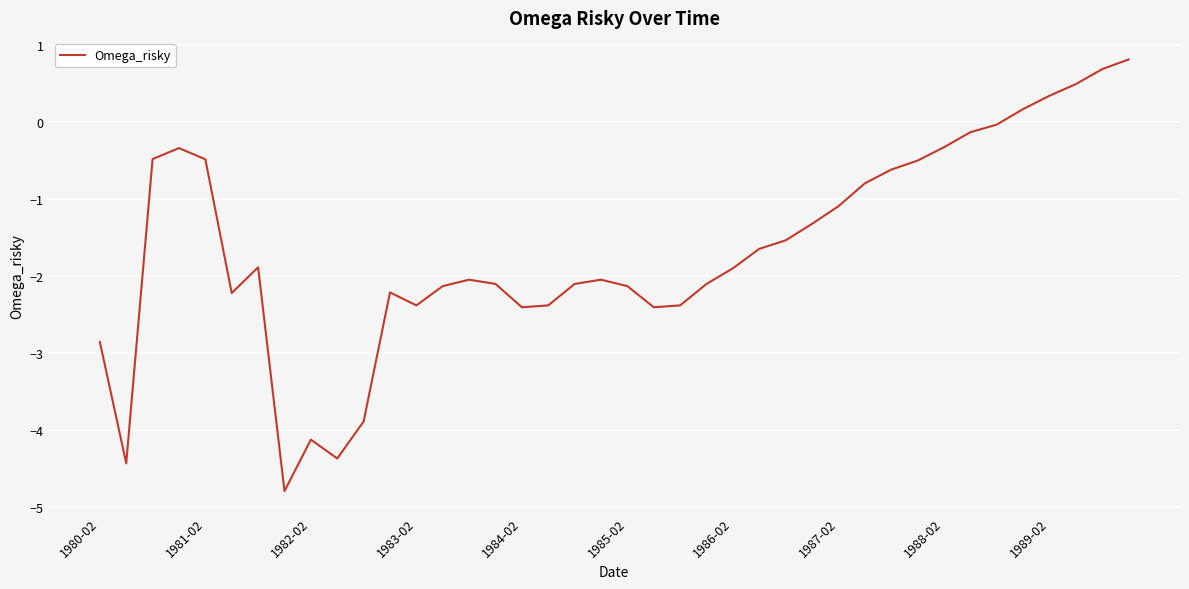

What is the smallest value displayed?

-4.8